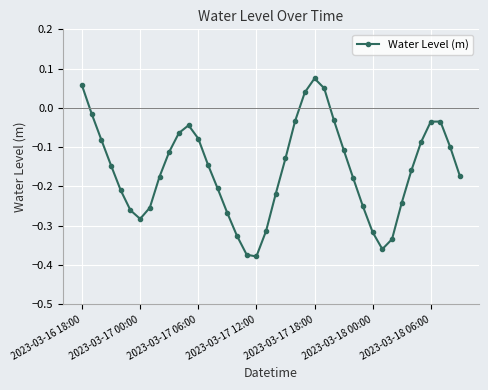

How many points are lower than both their immediate neighbors (excluding endpoints)?

3